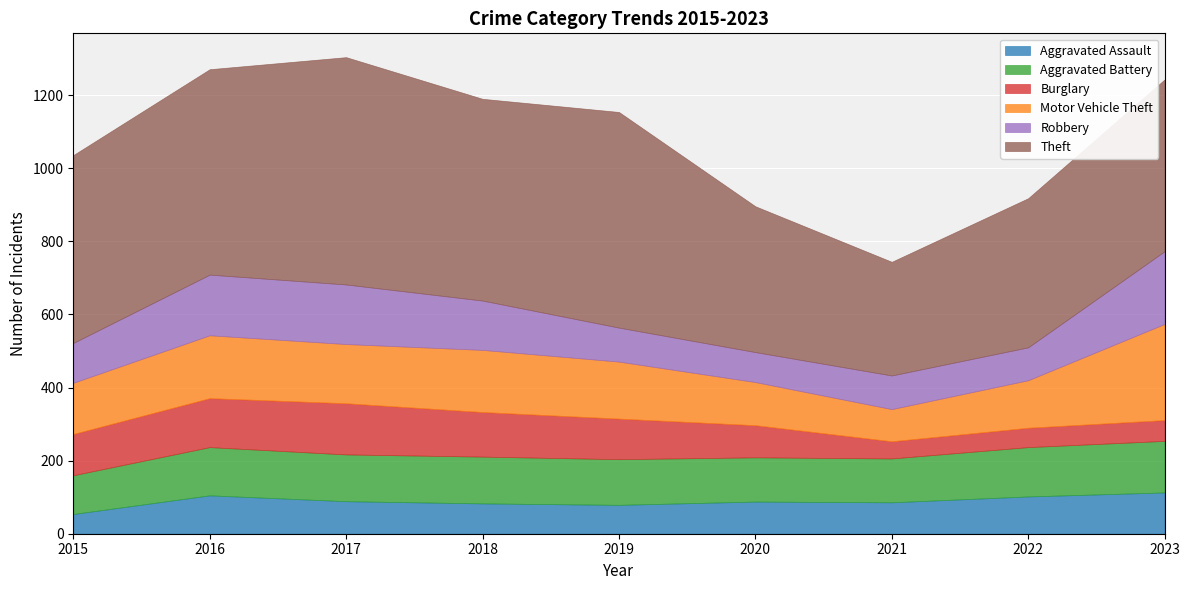

True or false: Robbery has more than 1 points higher than both neighbors.

True